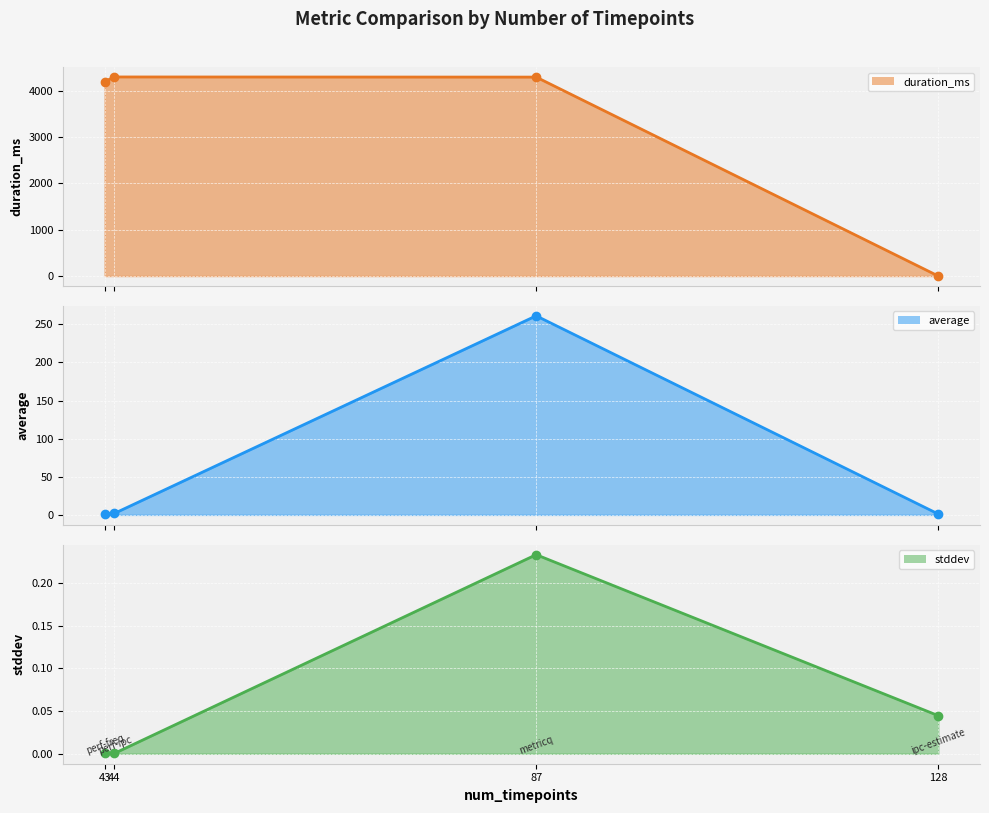

Which series changed the most between 43 and 44?

duration_ms (line)